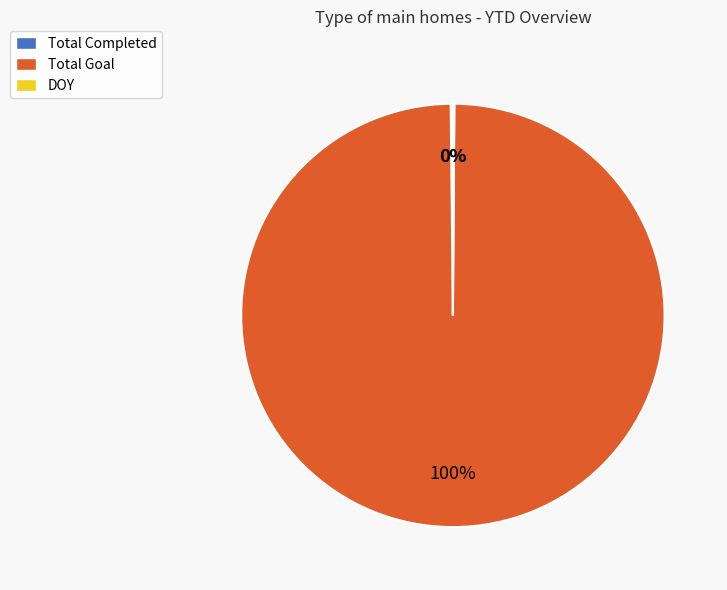

Is there any slice that represents more than half of the pie?

Yes